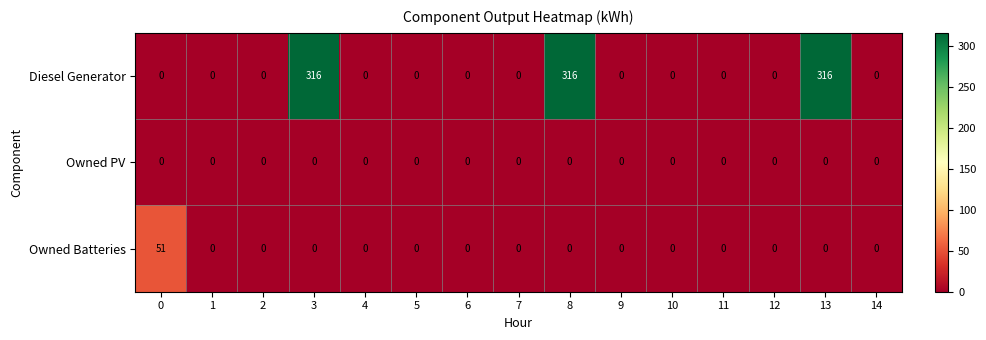

How many values in the Owned Batteries series exceed 0?

1